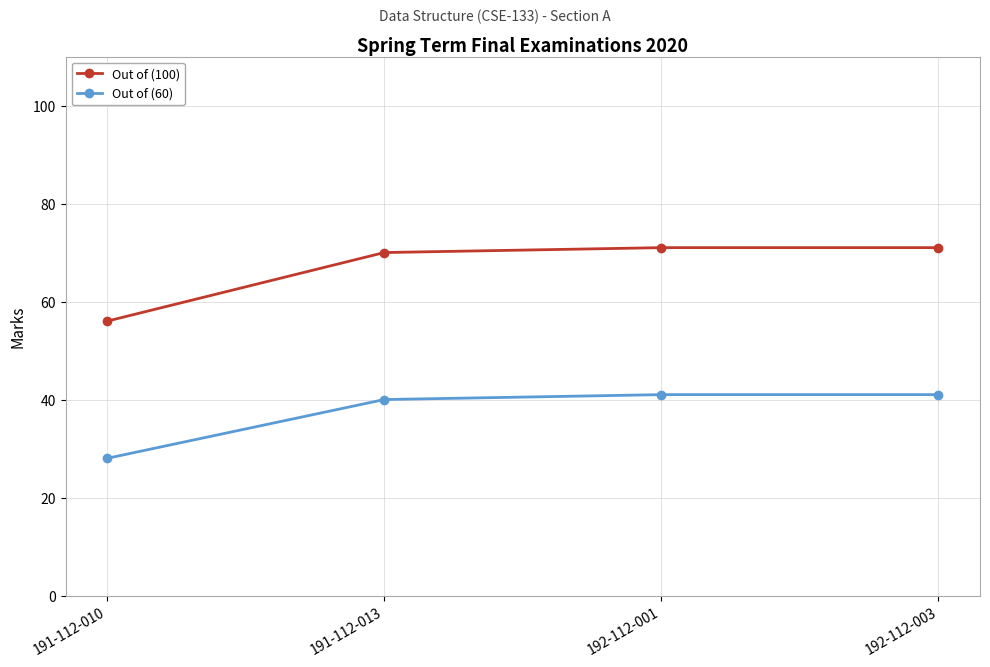

Rank the series at 192-112-001 from lowest to highest value.

Out of (60), Out of (100)